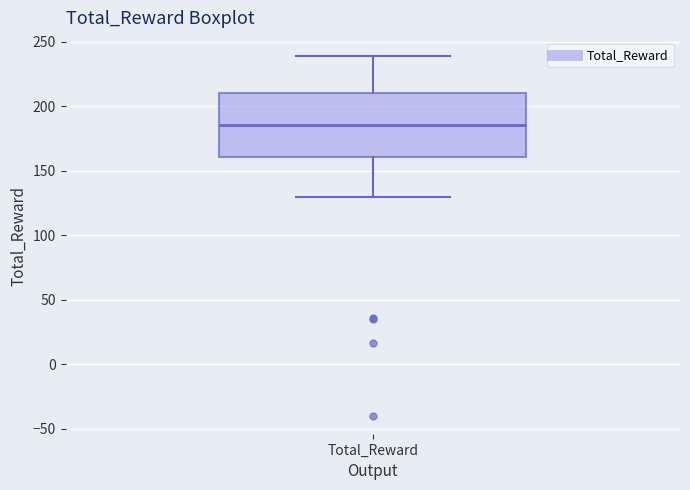

Read this box plot against the y-axis: the position of the median line, the range covered by the box, and the ends of both whiskers. The values are not printed on the chart, so give them approximately, as read against the axis.

median 185, box 160 to 210, whiskers 130 to 240